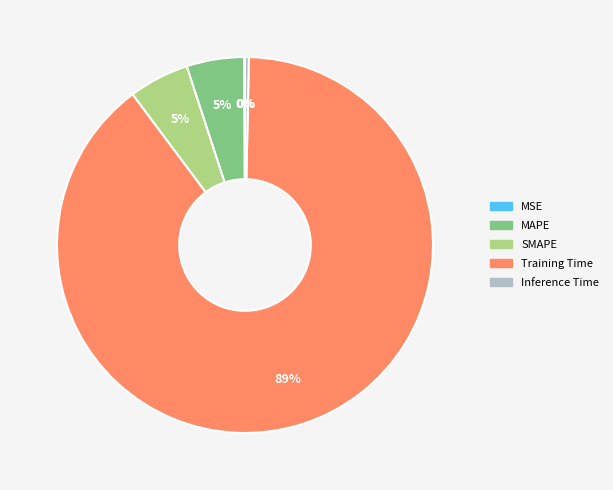

Which slice is the largest?

Training Time